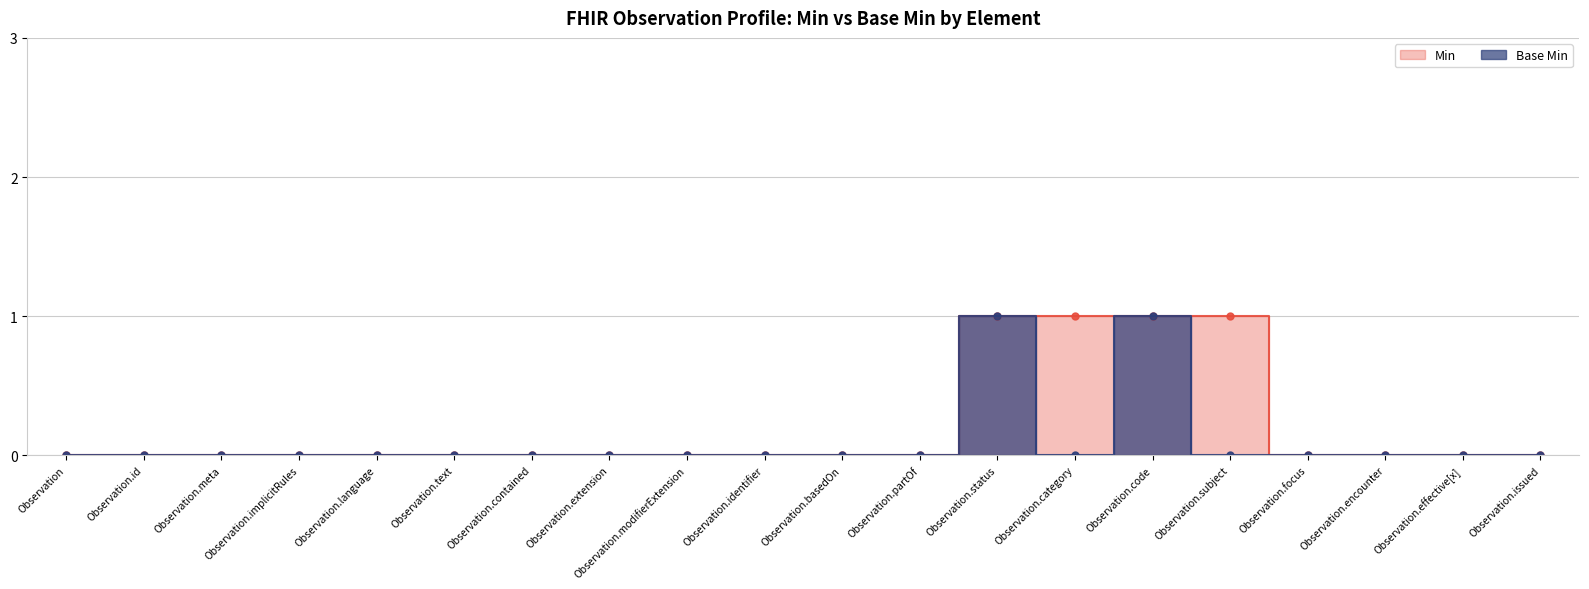

List the series in order of their peak value, highest first.

Min, Base Min